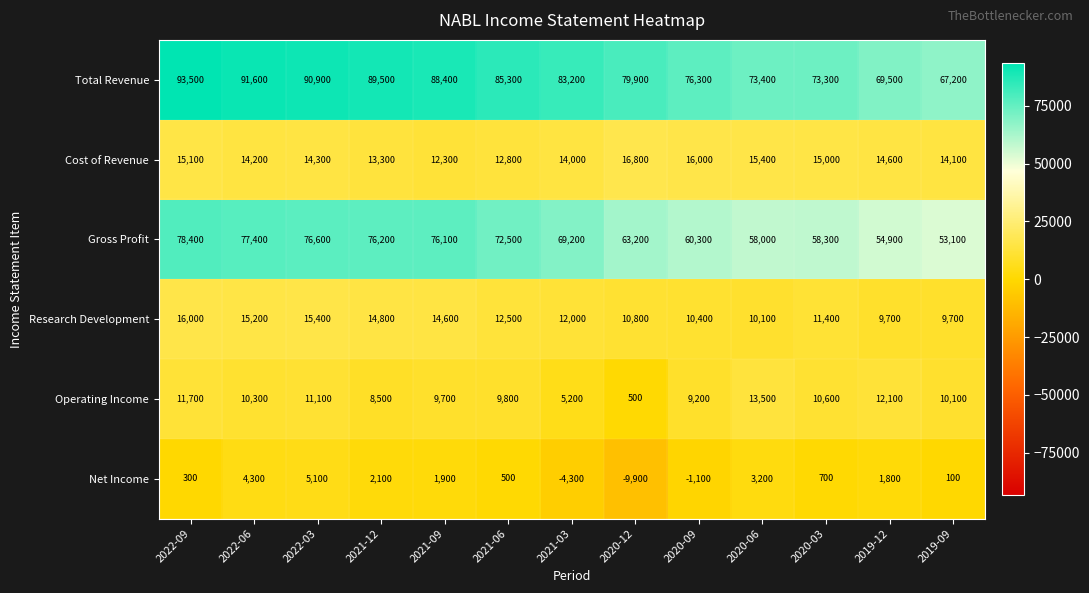

What value does the Research Development series have at 2021-12, to the nearest 10?

14800